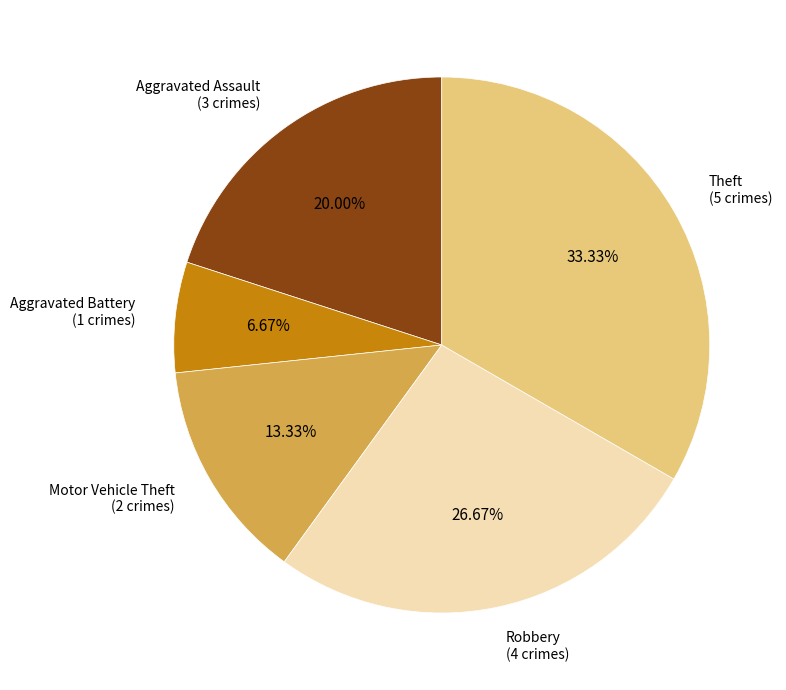

How many segments does this pie chart have?

5